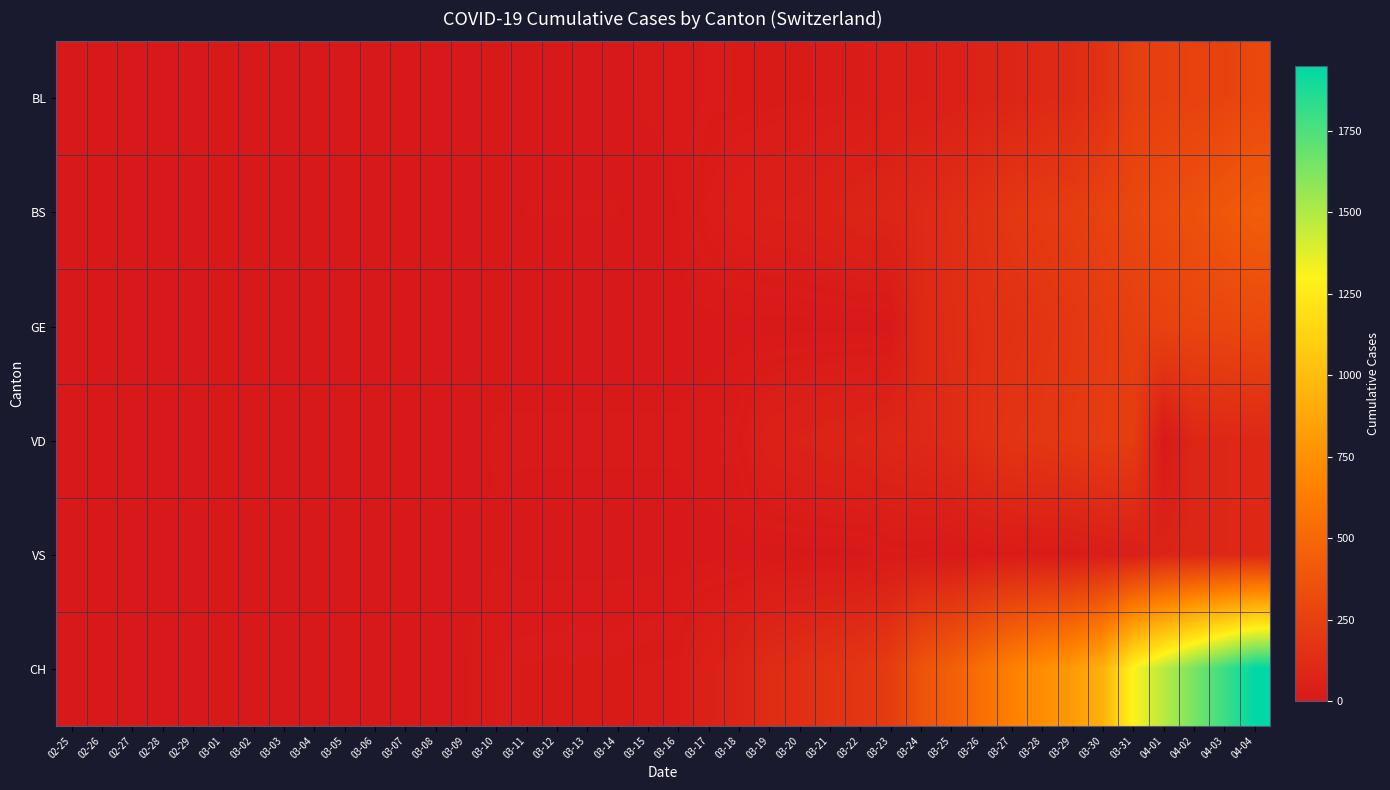

Which series changed the most between 03-02 and 03-05?

BL